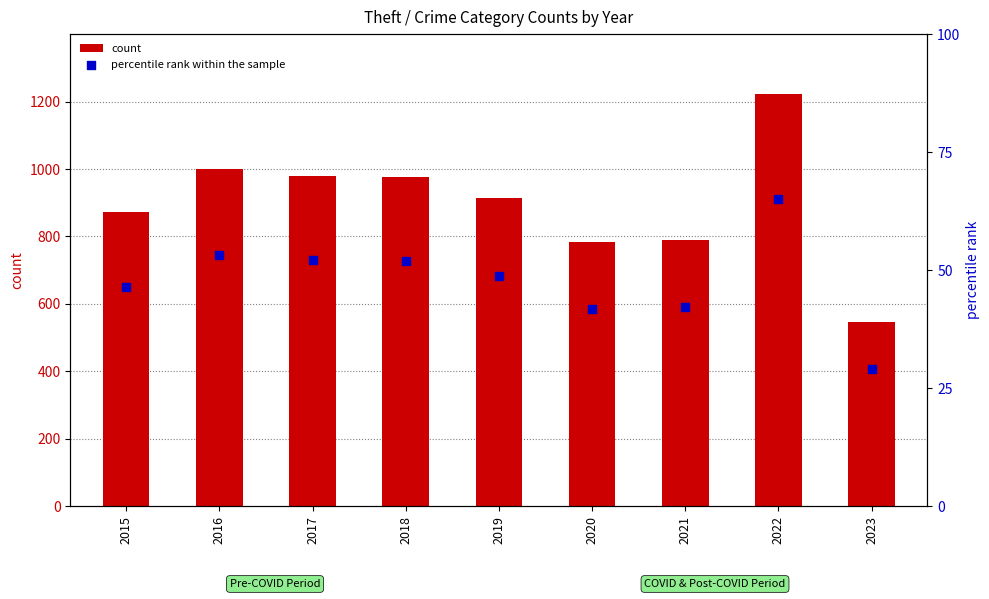

Which series contains the highest Y value?

count